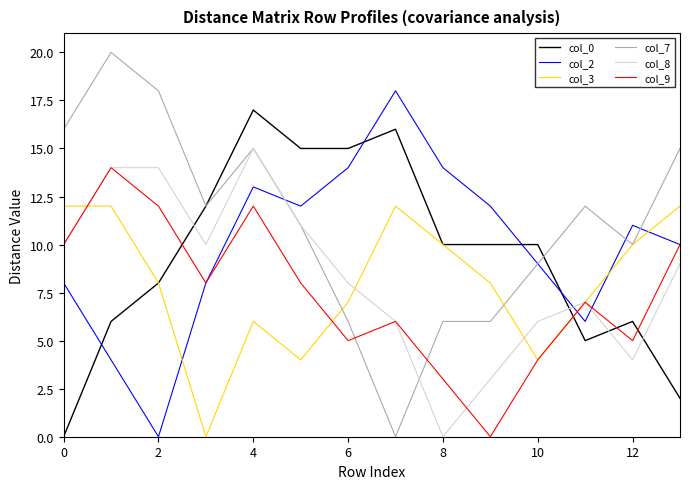

Is this an area chart (filled region under the line)?

No